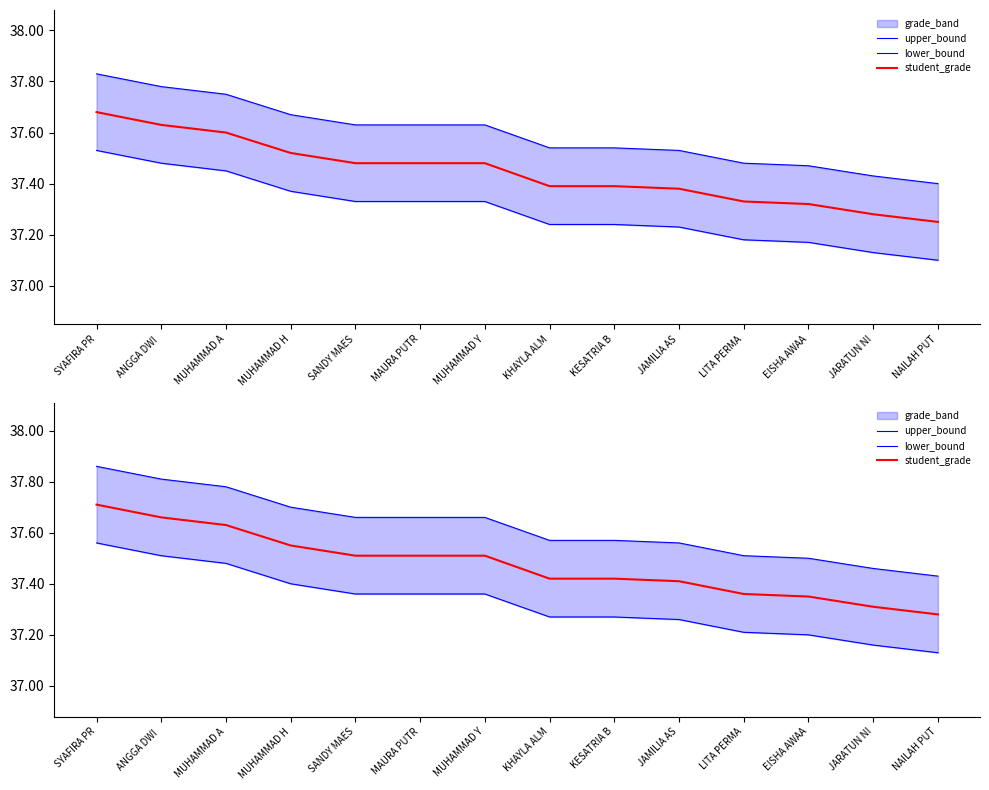

Which label corresponds to the largest value in the chart?

SYAFIRA PR